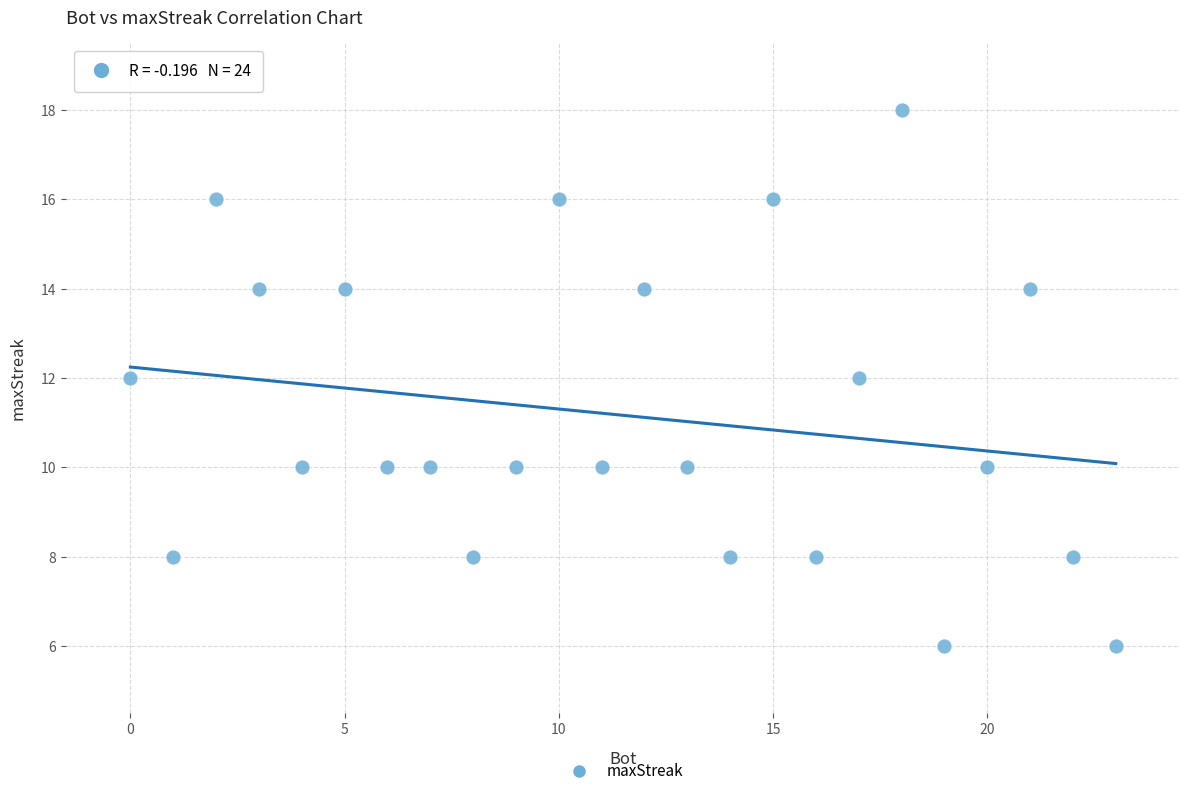

What is the range of X values (max minus min)?

23